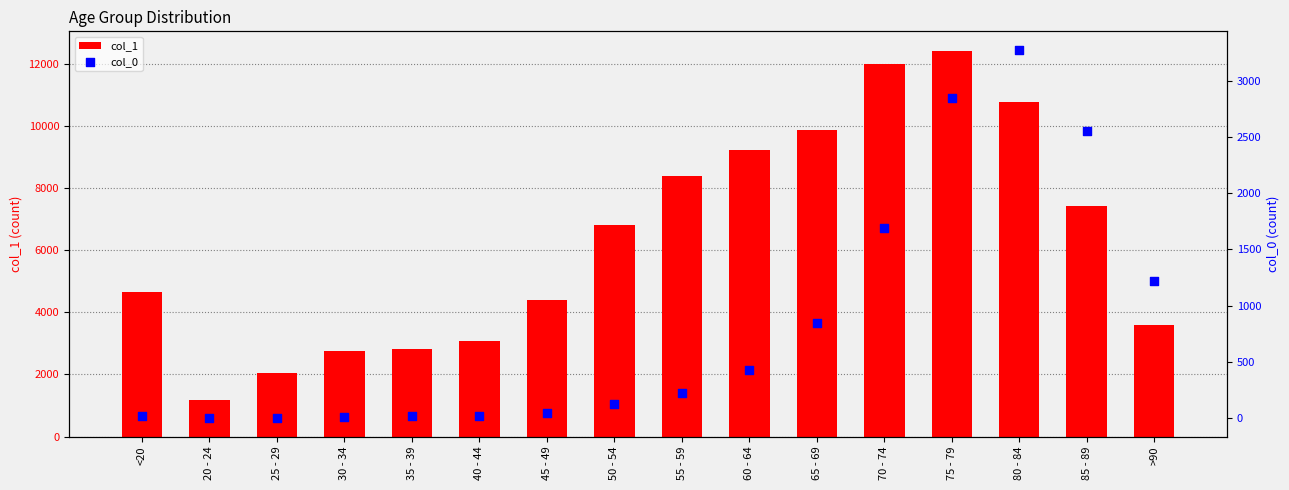

At how many categories does at least one series exceed 11338?

2